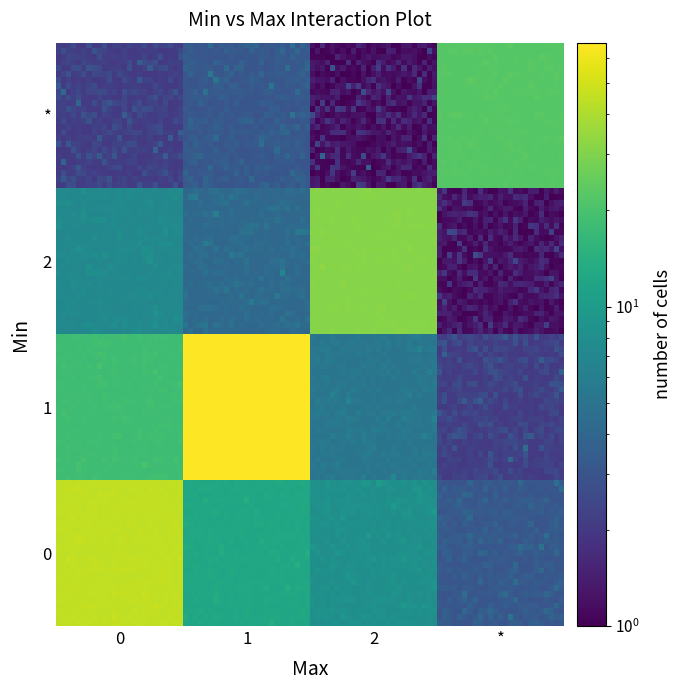

Reading left to right, extract all data points from this chart.

0_0=45	0_1=12	0_2=8	0_3=3	1_0=18	1_1=67	1_2=5	1_3=2	2_0=7	2_1=4	2_2=31	2_3=1	3_0=2	3_1=3	3_2=1	3_3=22